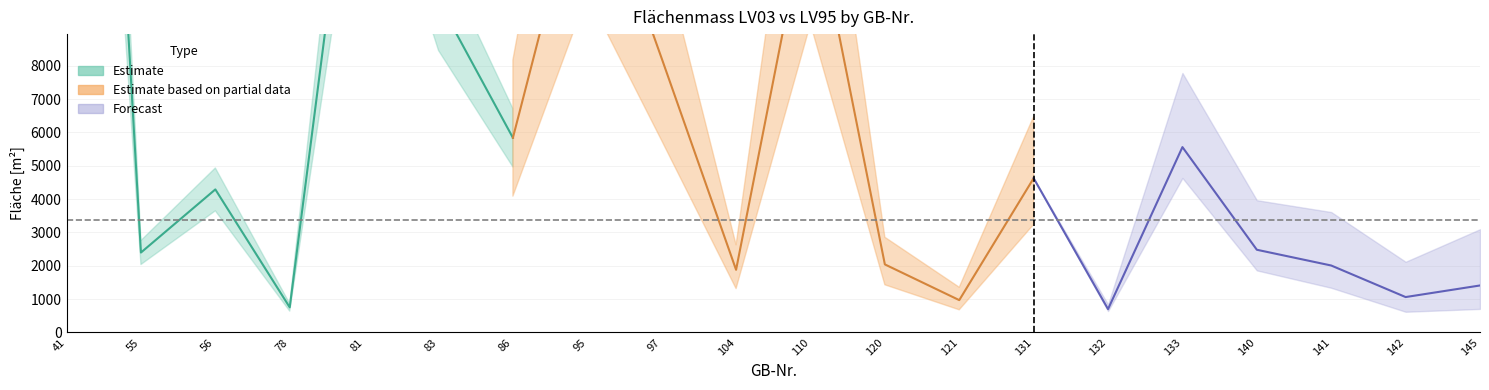

How many interior local valleys does the rechtskraeftiges Flaechenmass LV03 series have?

7